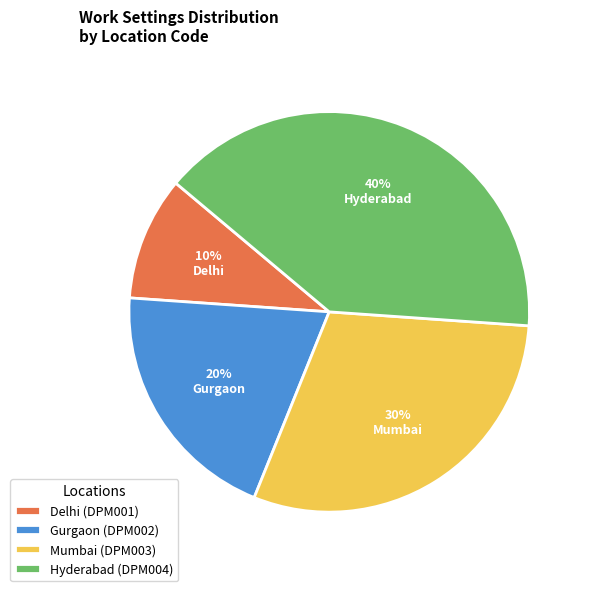

Count the number of slices in the pie.

4